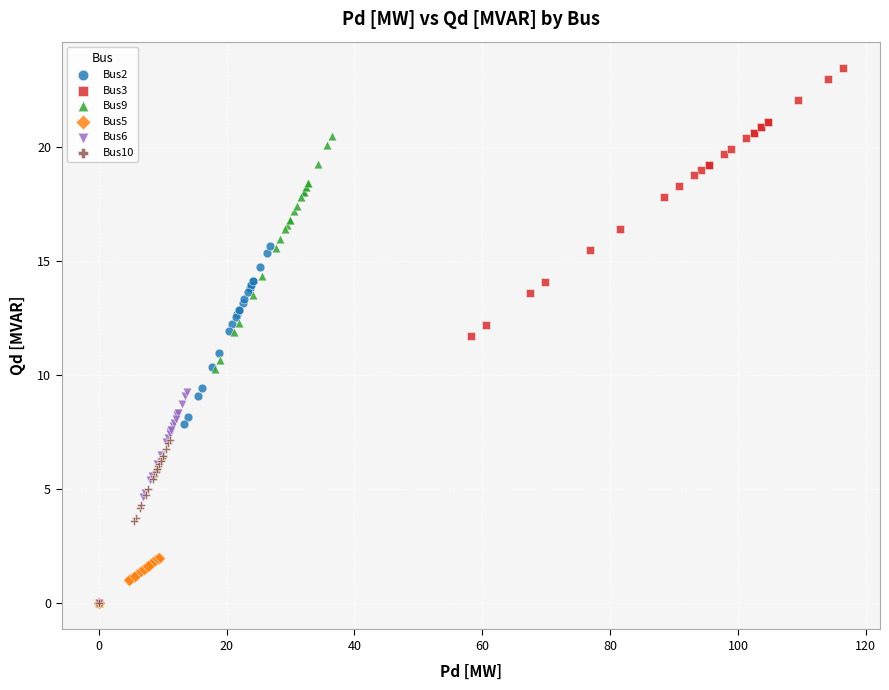

Which series has the largest Y range (max minus min)?

Bus3